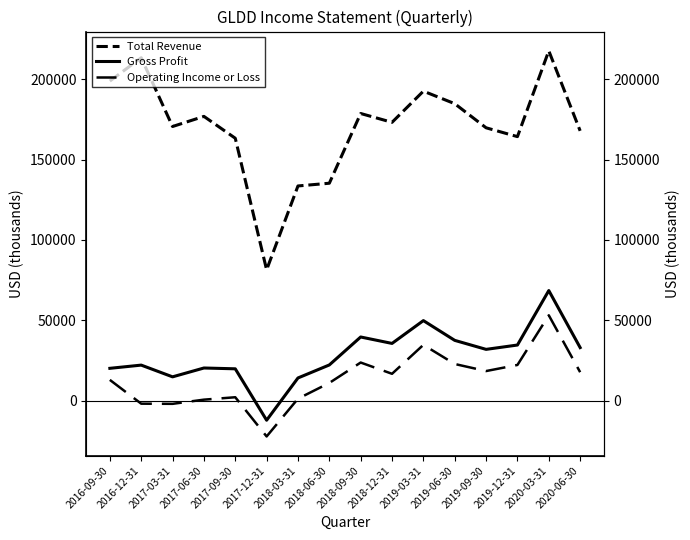

What is the label of the 16th point from the left?

2020-06-30